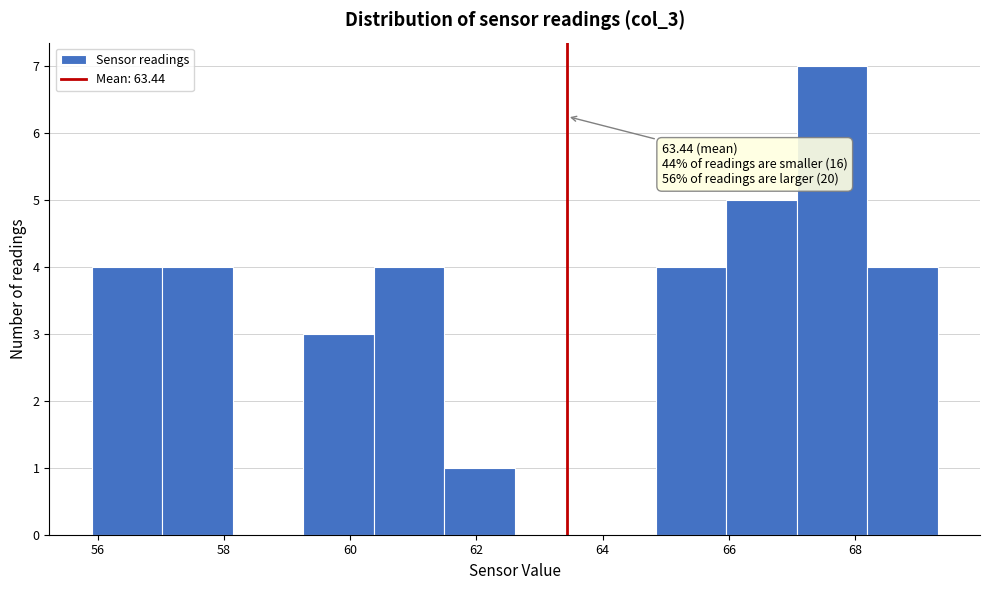

Which range on the x-axis has the tallest bar?

67.0 to 68.2